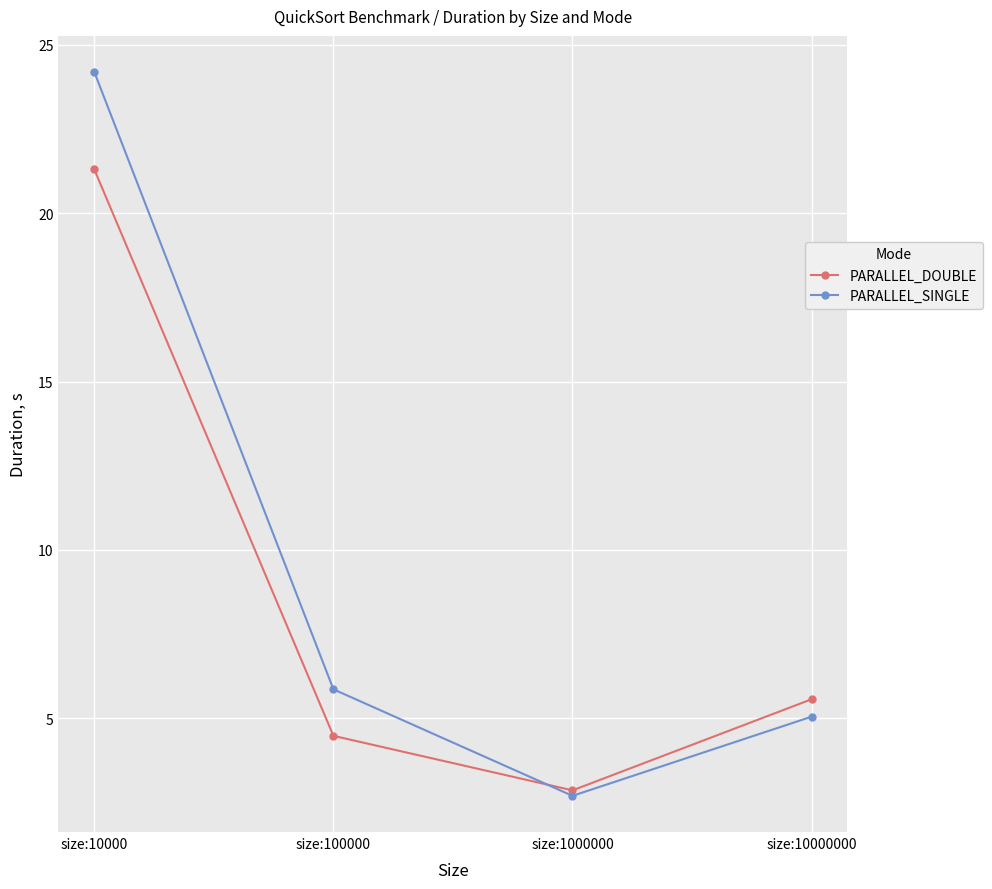

What is the maximum value for PARALLEL_DOUBLE?

21.3